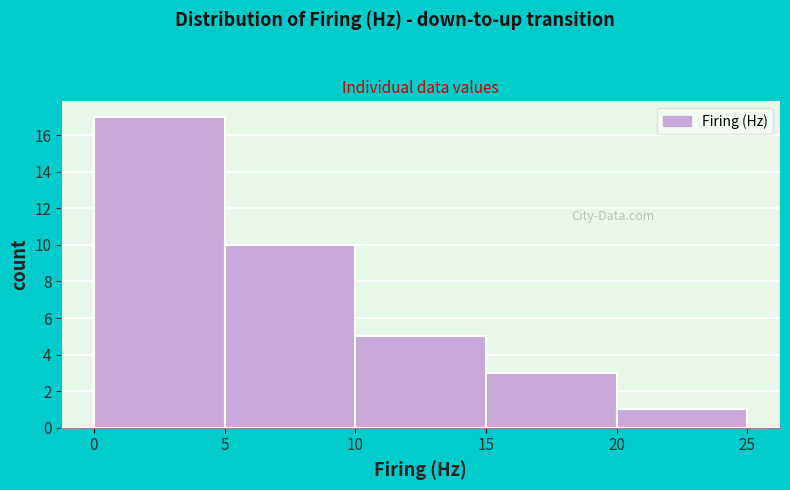

What is the height of the bar covering 20 to 25 on the x-axis? The values are not printed on the chart, so give them approximately, as read against the axis.

1